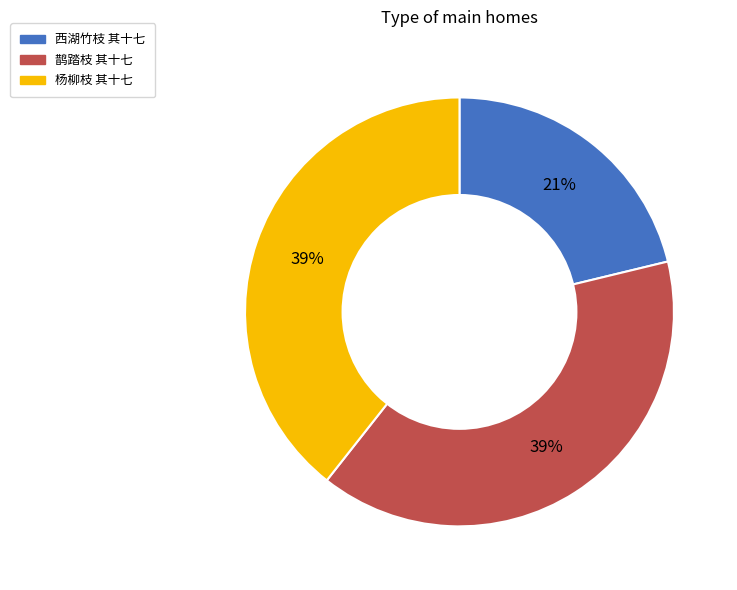

What percentage is the 杨柳枝 其十七 slice, to the nearest percent?

39%